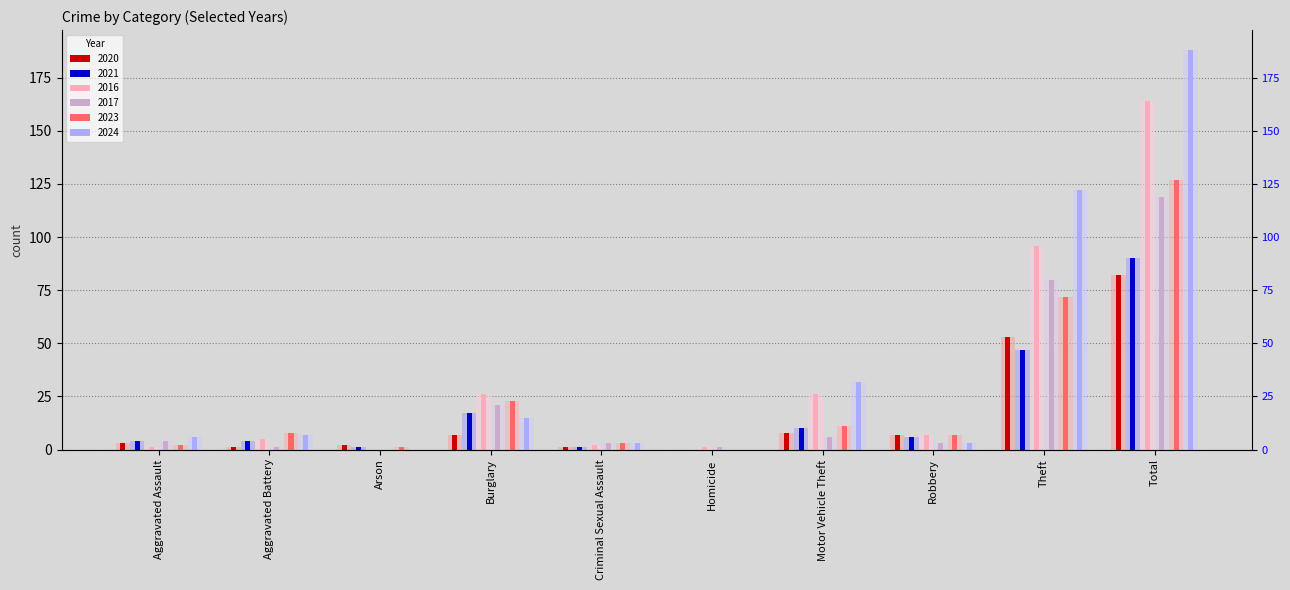

Reading right to left, what are all the values shown in this chart?

2020: Total=82	Theft=53	Robbery=7	Motor Vehicle Theft=8	Homicide=0	Criminal Sexual Assault=1	Burglary=7	Arson=2	Aggravated Battery=1	Aggravated Assault=3
2021: Total=90	Theft=47	Robbery=6	Motor Vehicle Theft=10	Homicide=0	Criminal Sexual Assault=1	Burglary=17	Arson=1	Aggravated Battery=4	Aggravated Assault=4
2016: Total=164	Theft=96	Robbery=7	Motor Vehicle Theft=26	Homicide=1	Criminal Sexual Assault=2	Burglary=26	Arson=0	Aggravated Battery=5	Aggravated Assault=1
2017: Total=119	Theft=80	Robbery=3	Motor Vehicle Theft=6	Homicide=1	Criminal Sexual Assault=3	Burglary=21	Arson=0	Aggravated Battery=1	Aggravated Assault=4
2023: Total=127	Theft=72	Robbery=7	Motor Vehicle Theft=11	Homicide=0	Criminal Sexual Assault=3	Burglary=23	Arson=1	Aggravated Battery=8	Aggravated Assault=2
2024: Total=188	Theft=122	Robbery=3	Motor Vehicle Theft=32	Homicide=0	Criminal Sexual Assault=3	Burglary=15	Arson=0	Aggravated Battery=7	Aggravated Assault=6